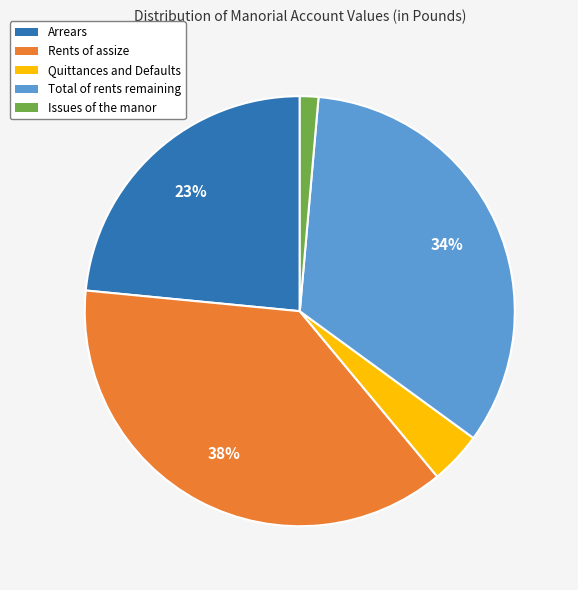

Which has a higher value, Total of rents remaining or Issues of the manor?

Total of rents remaining